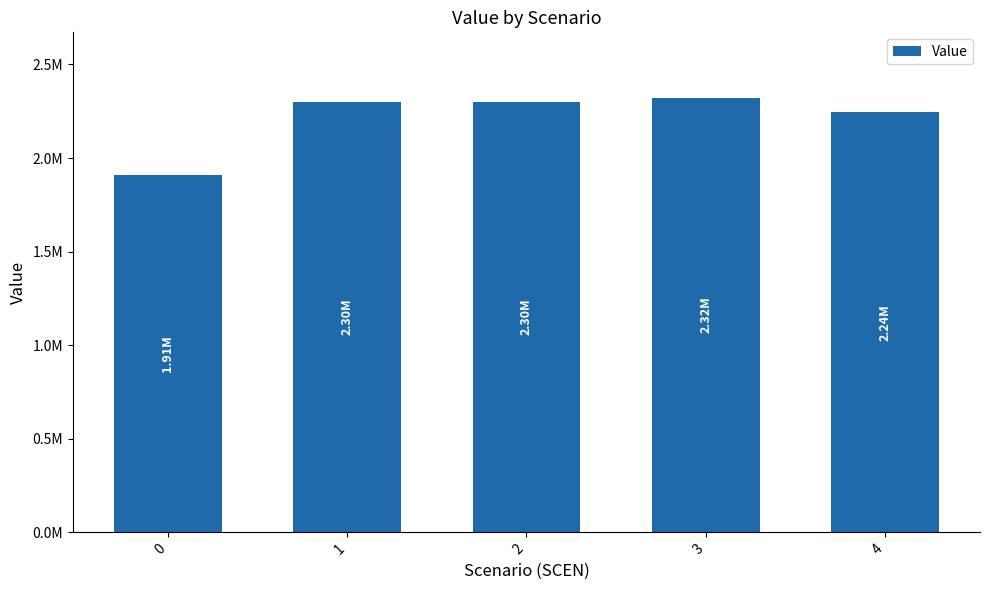

What is the smallest value displayed?

1907902.6